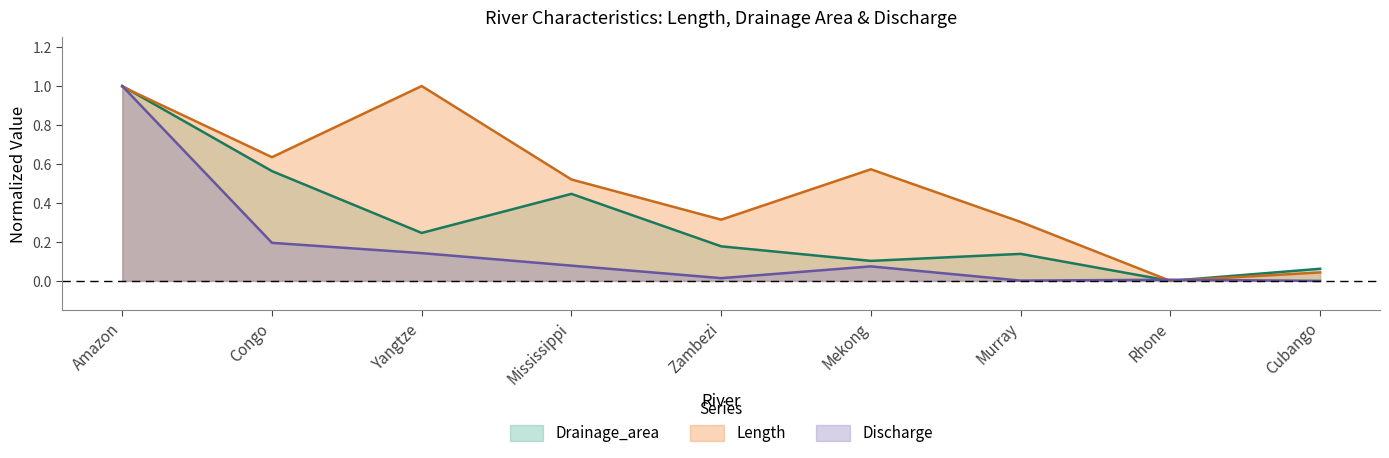

True or false: Drainage_area has a value of 0.8 at Mississippi.

False